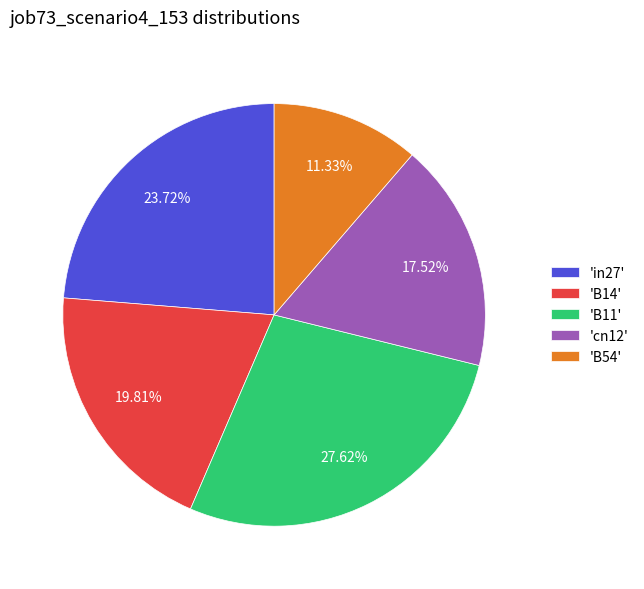

Count the number of slices in the pie.

5